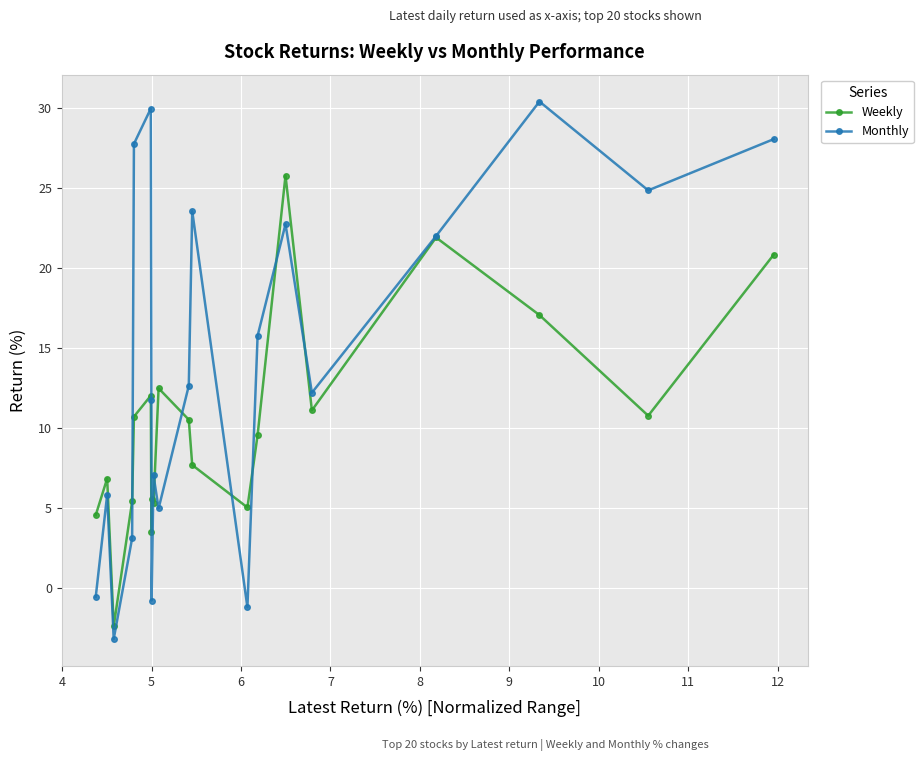

True or false: Weekly has more than 0 points higher than both neighbors.

True